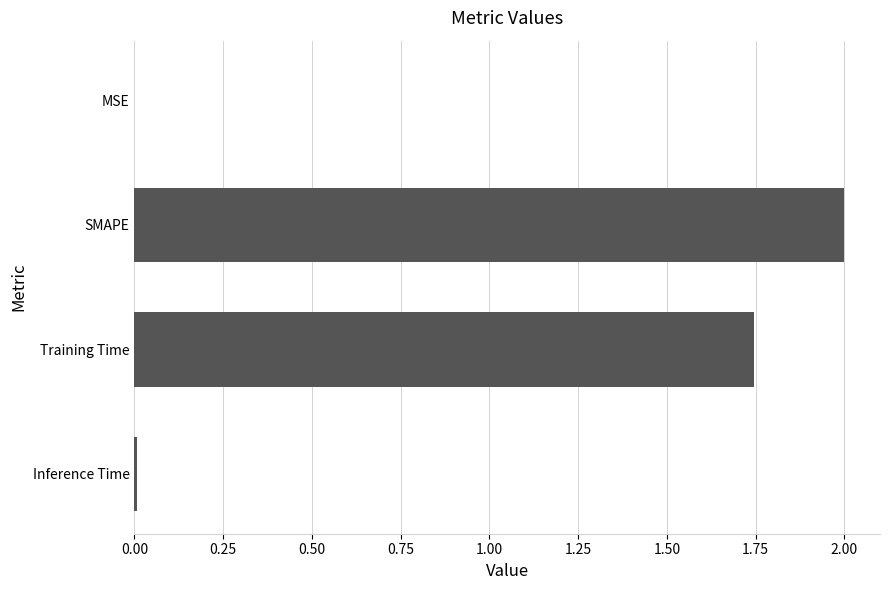

What is the average value?

0.9